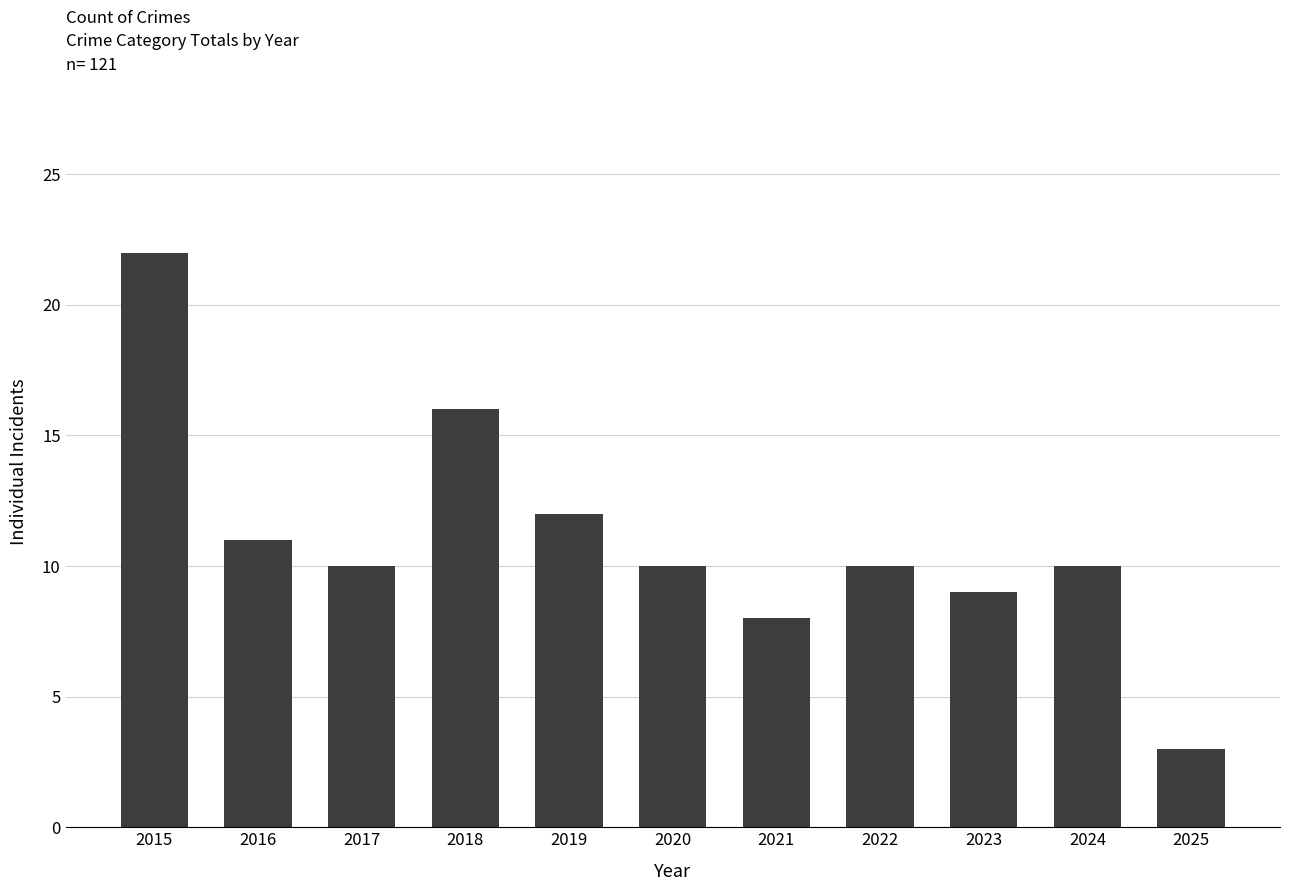

What is the minimum value shown in the chart?

3